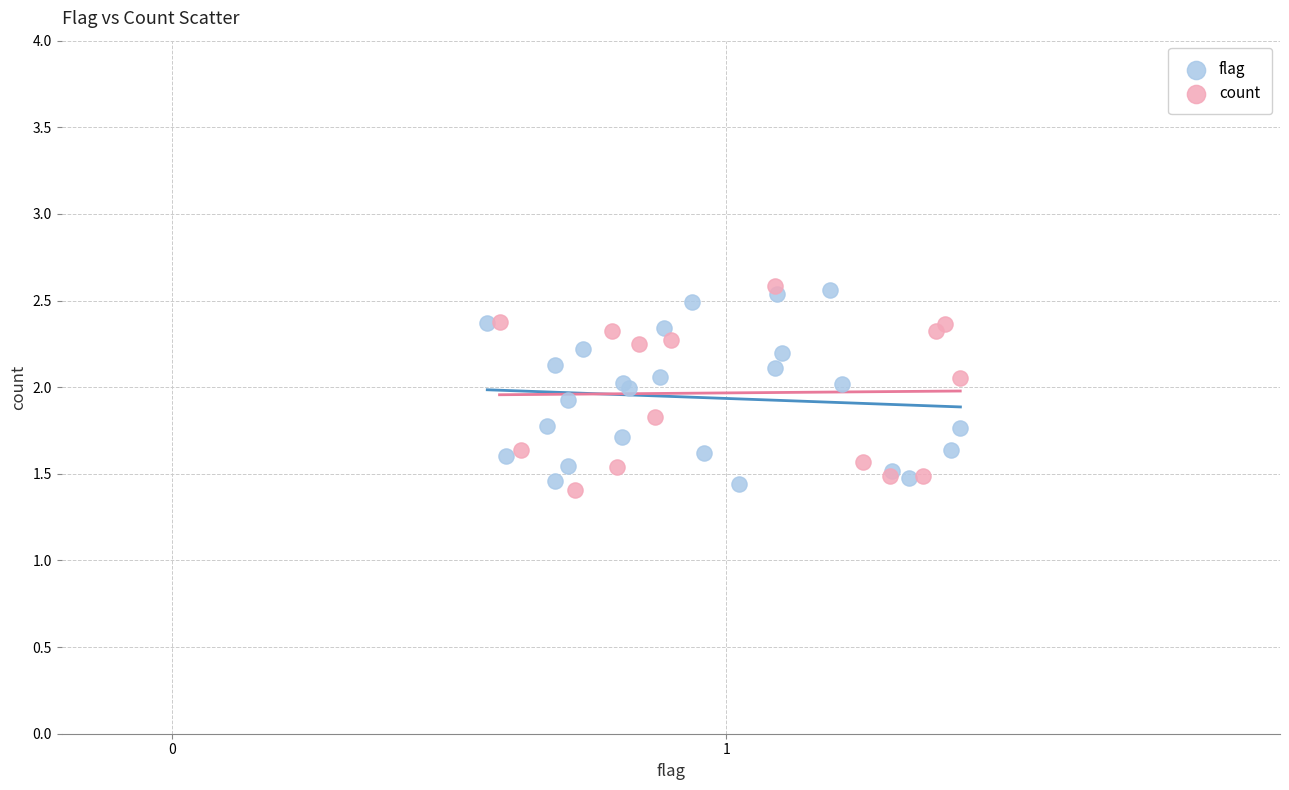

What are all the series names shown in the legend?

flag, count